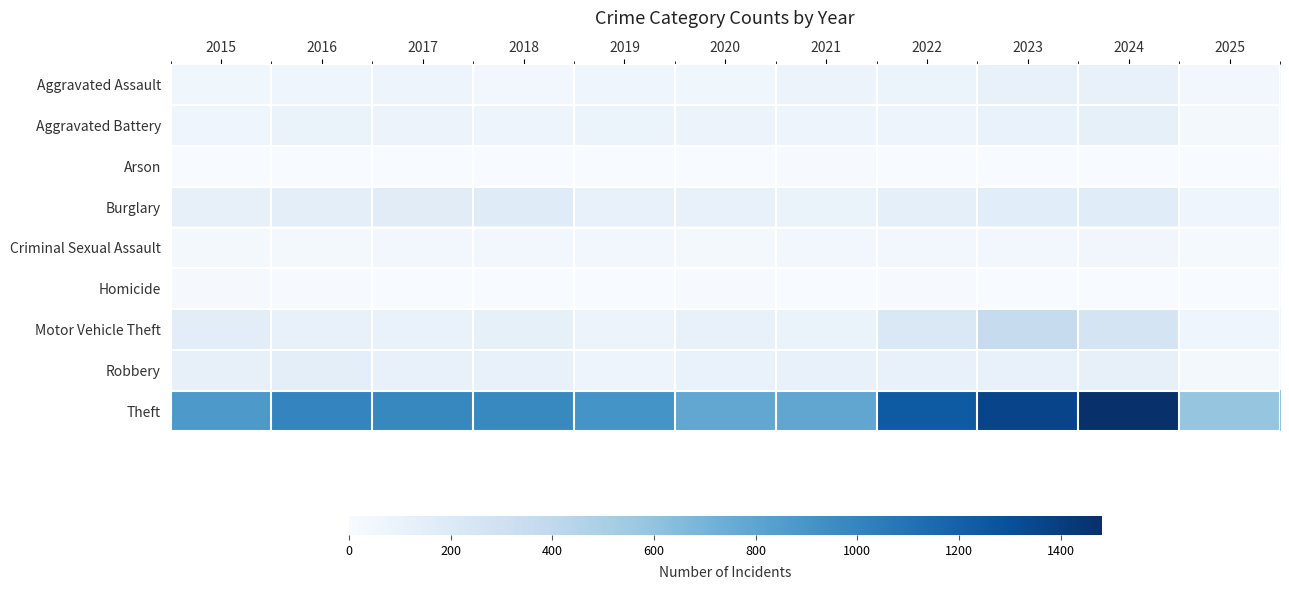

At how many categories does at least one series exceed 208?

11